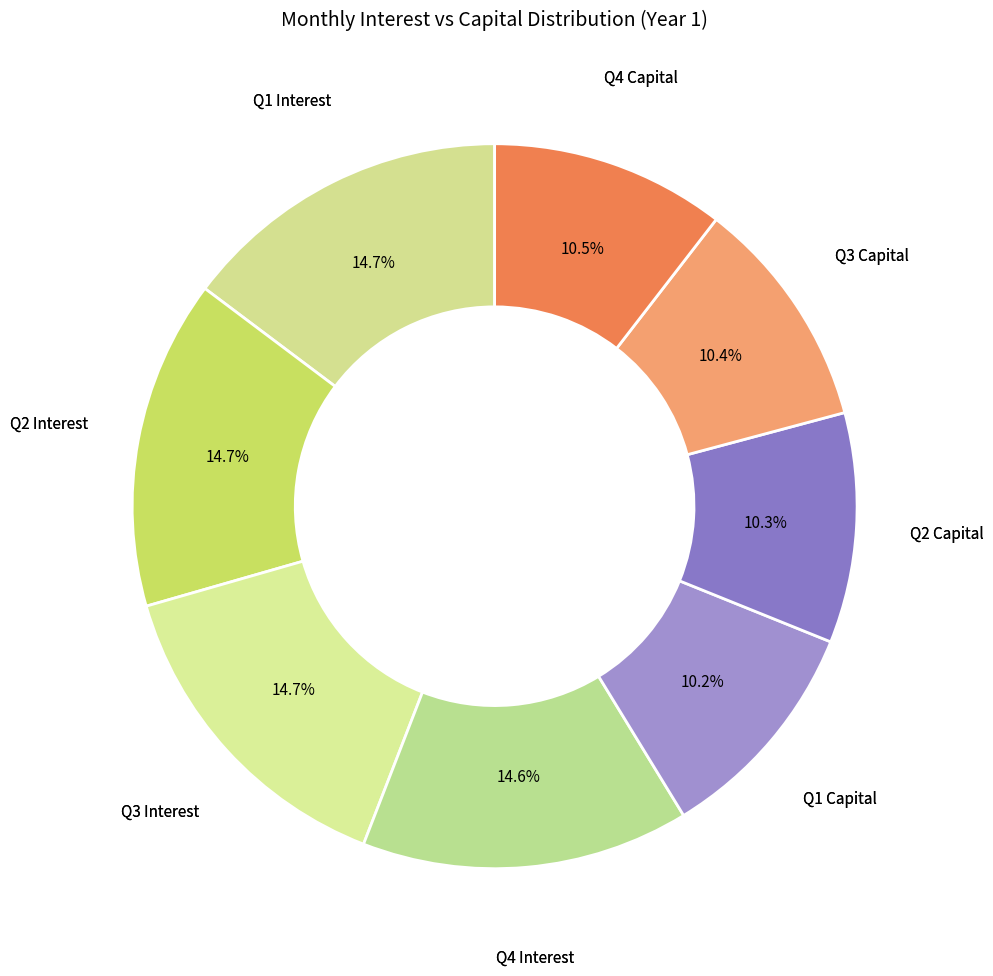

Count the number of slices in the pie.

8